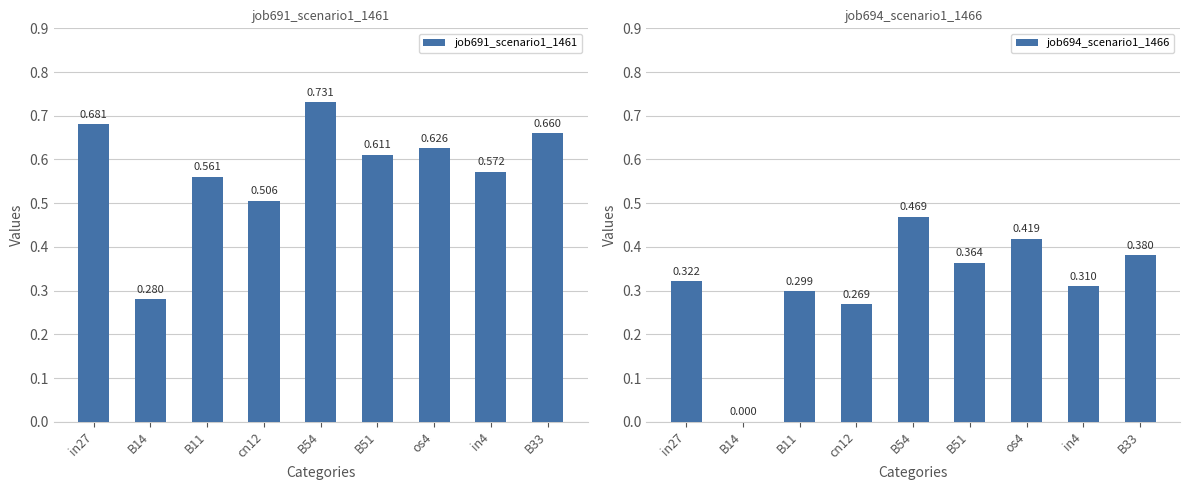

What is the total value across all series at in4?

0.9